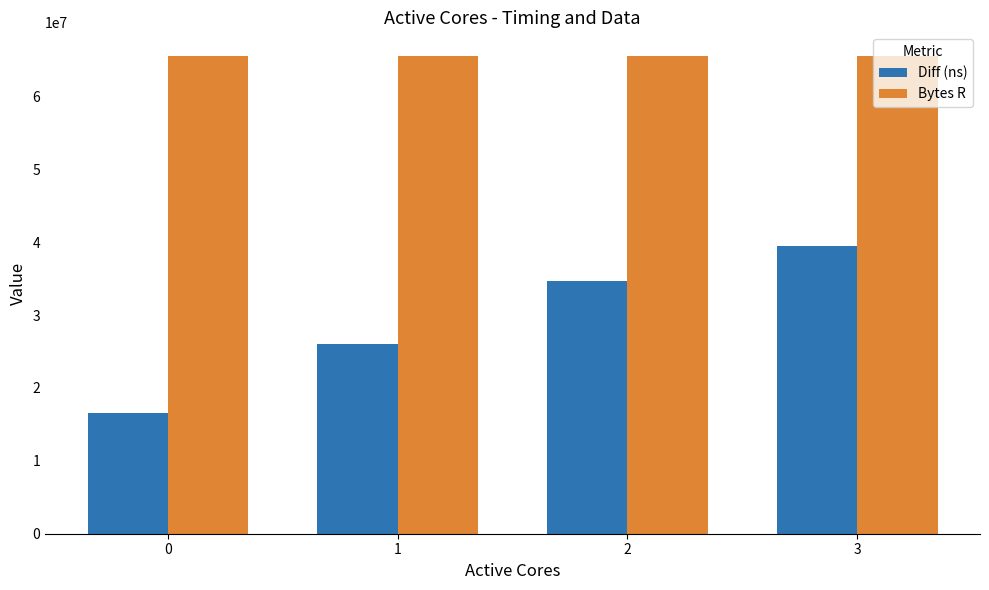

At which label does Diff (ns) reach its peak?

3